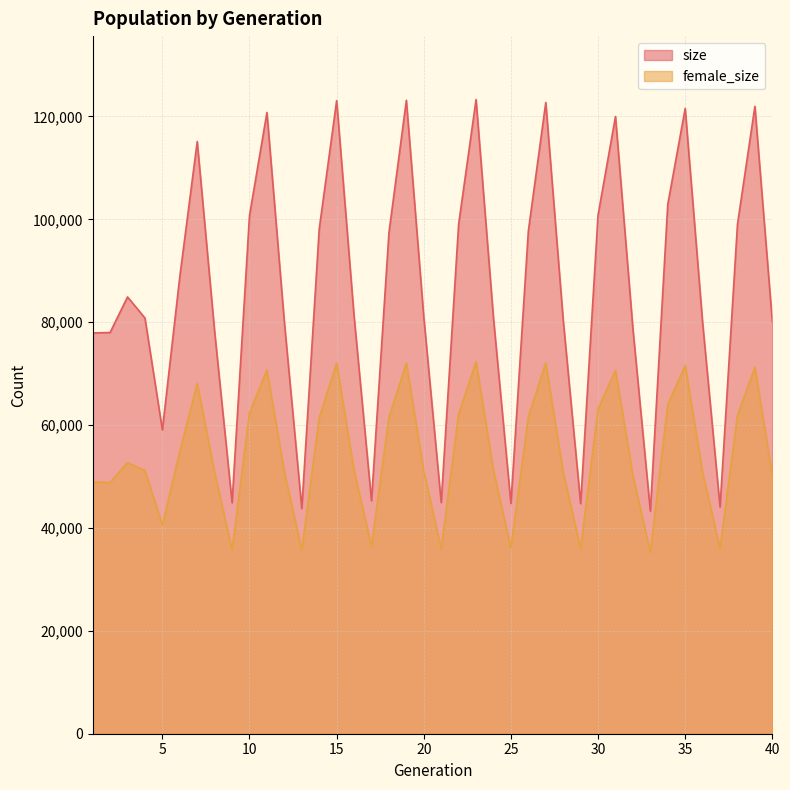

At which category is the sum across all series the highest?

23